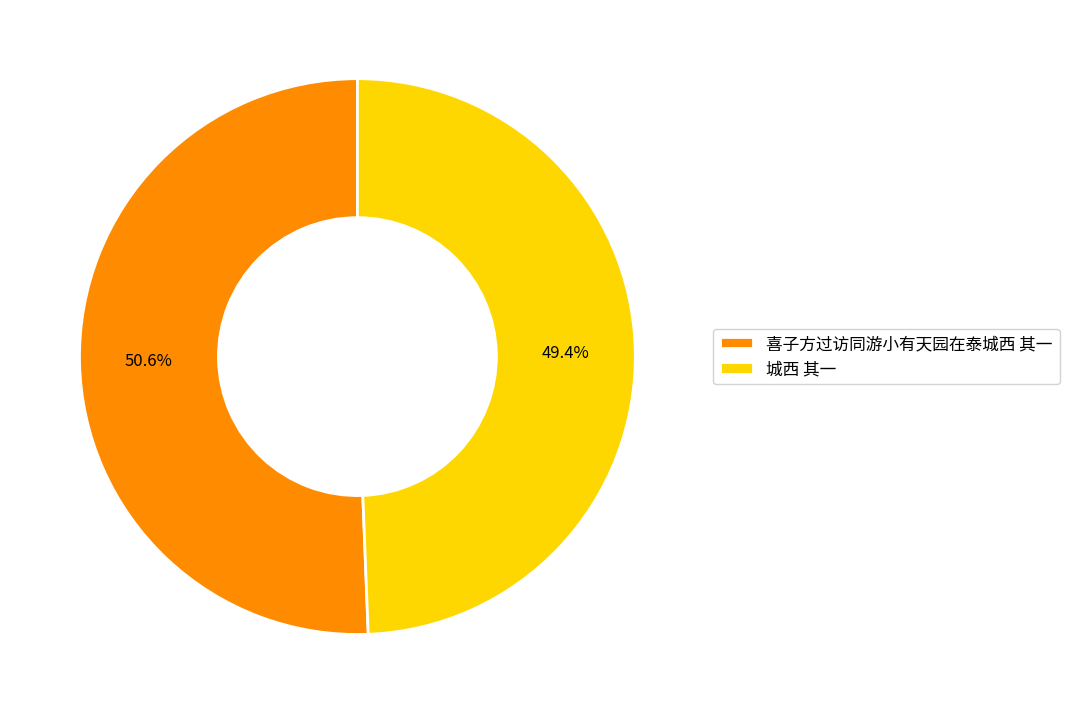

Rank the categories by value from highest to lowest.

喜子方过访同游小有天园在泰城西 其一, 城西 其一